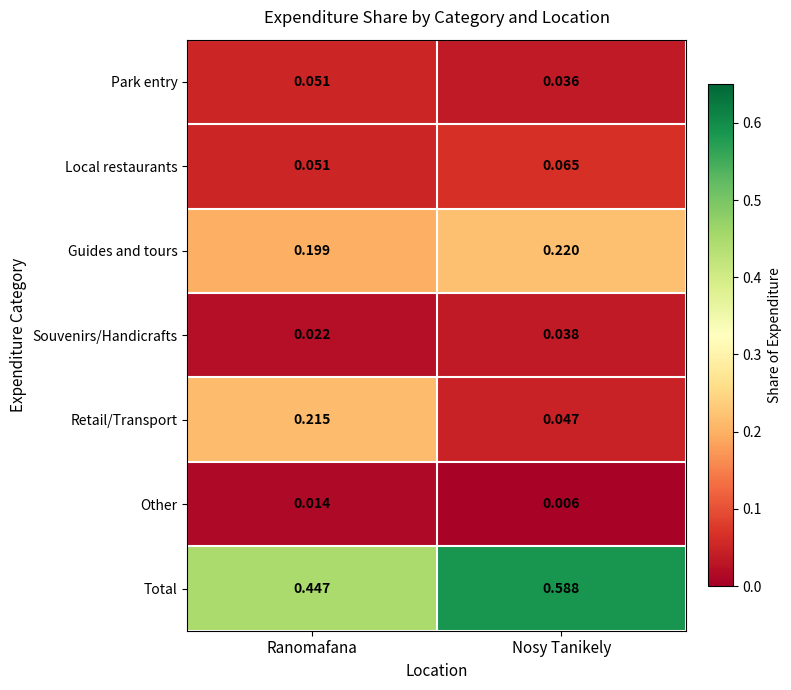

Between Ranomafana and Nosy Tanikely, which series saw the biggest shift?

Retail/Transport